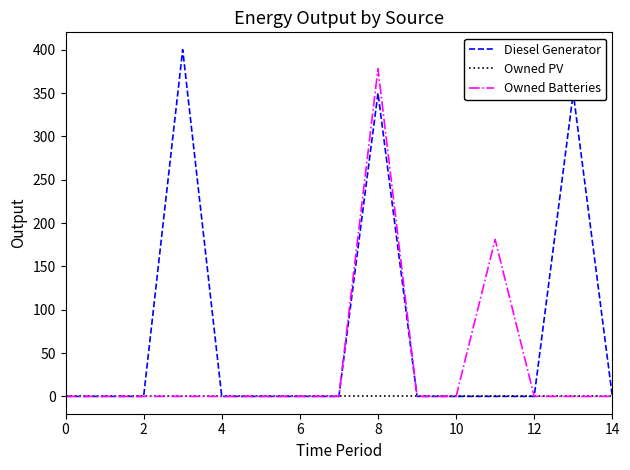

Which series has the widest spread of values?

Diesel Generator